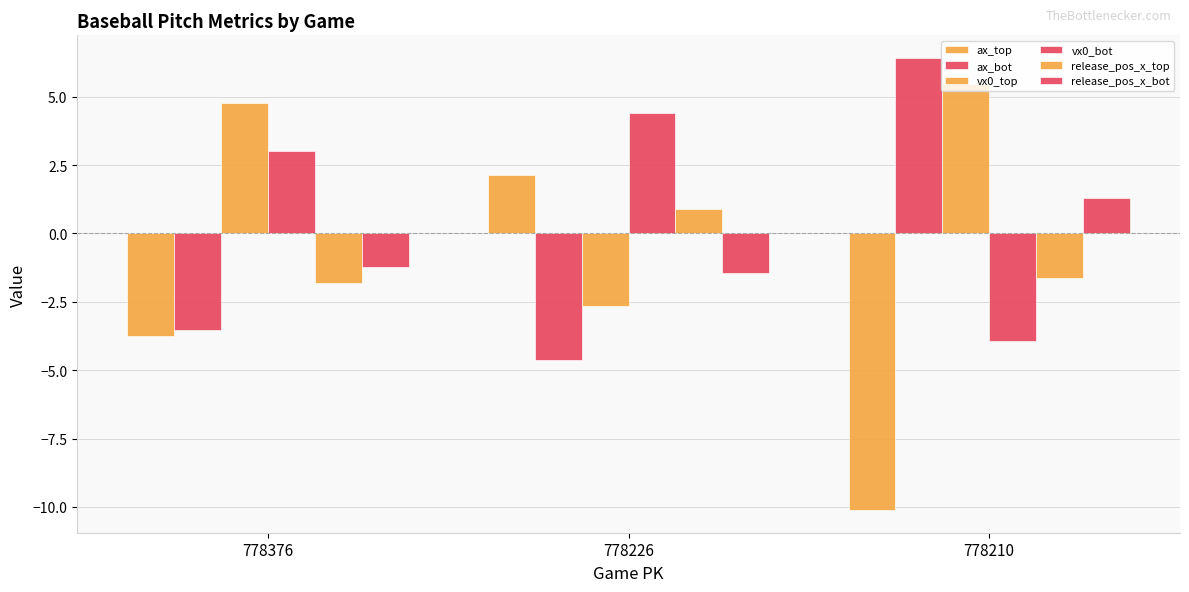

How many groups of bars are there?

3